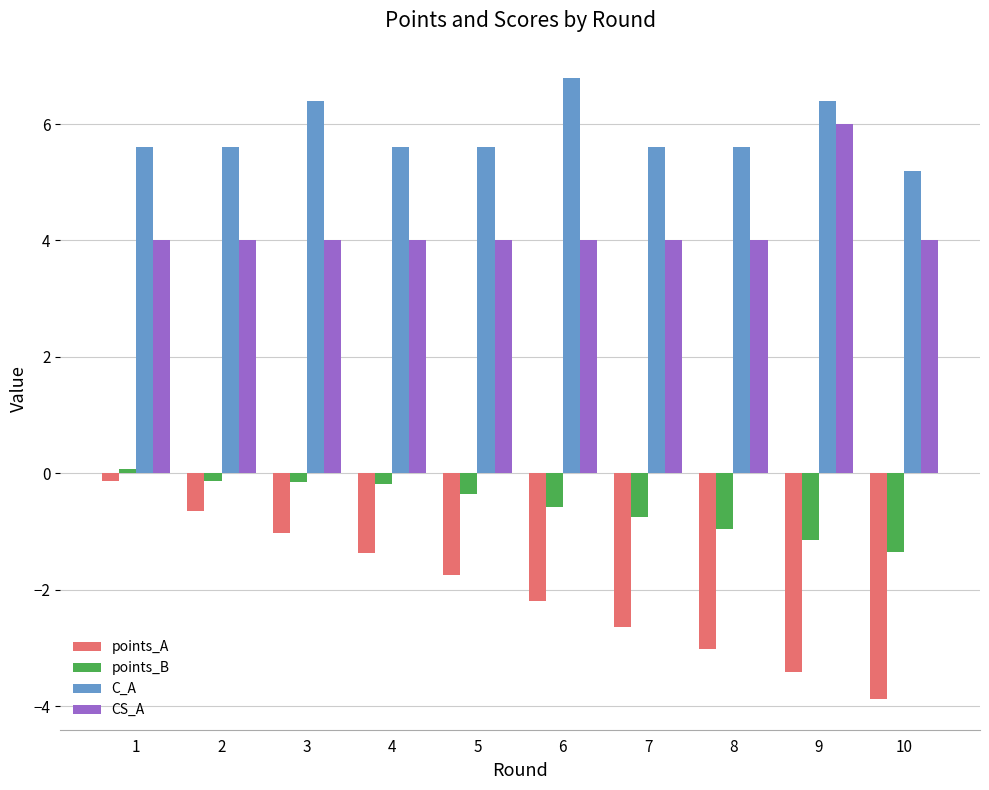

Which series has the widest spread of values?

points_A